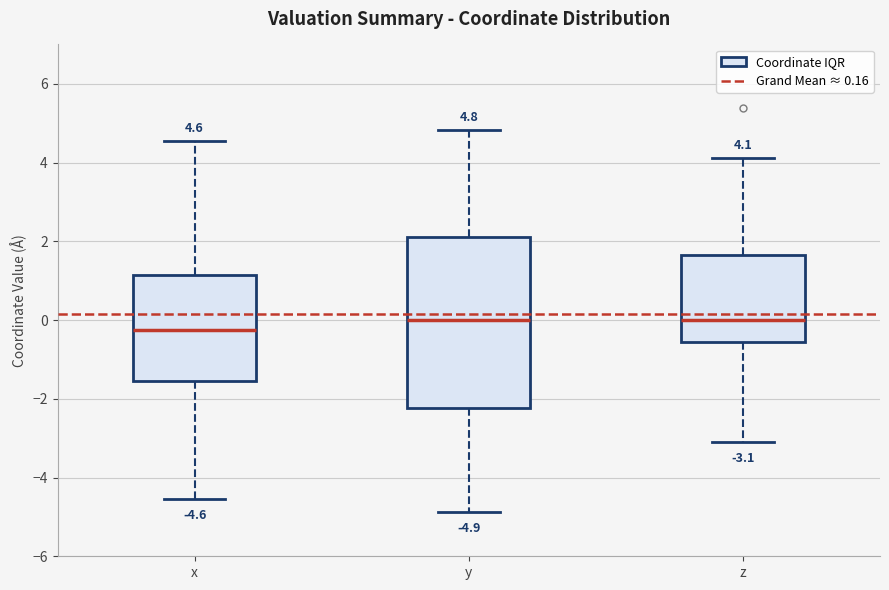

Which box's median line is the lowest?

x